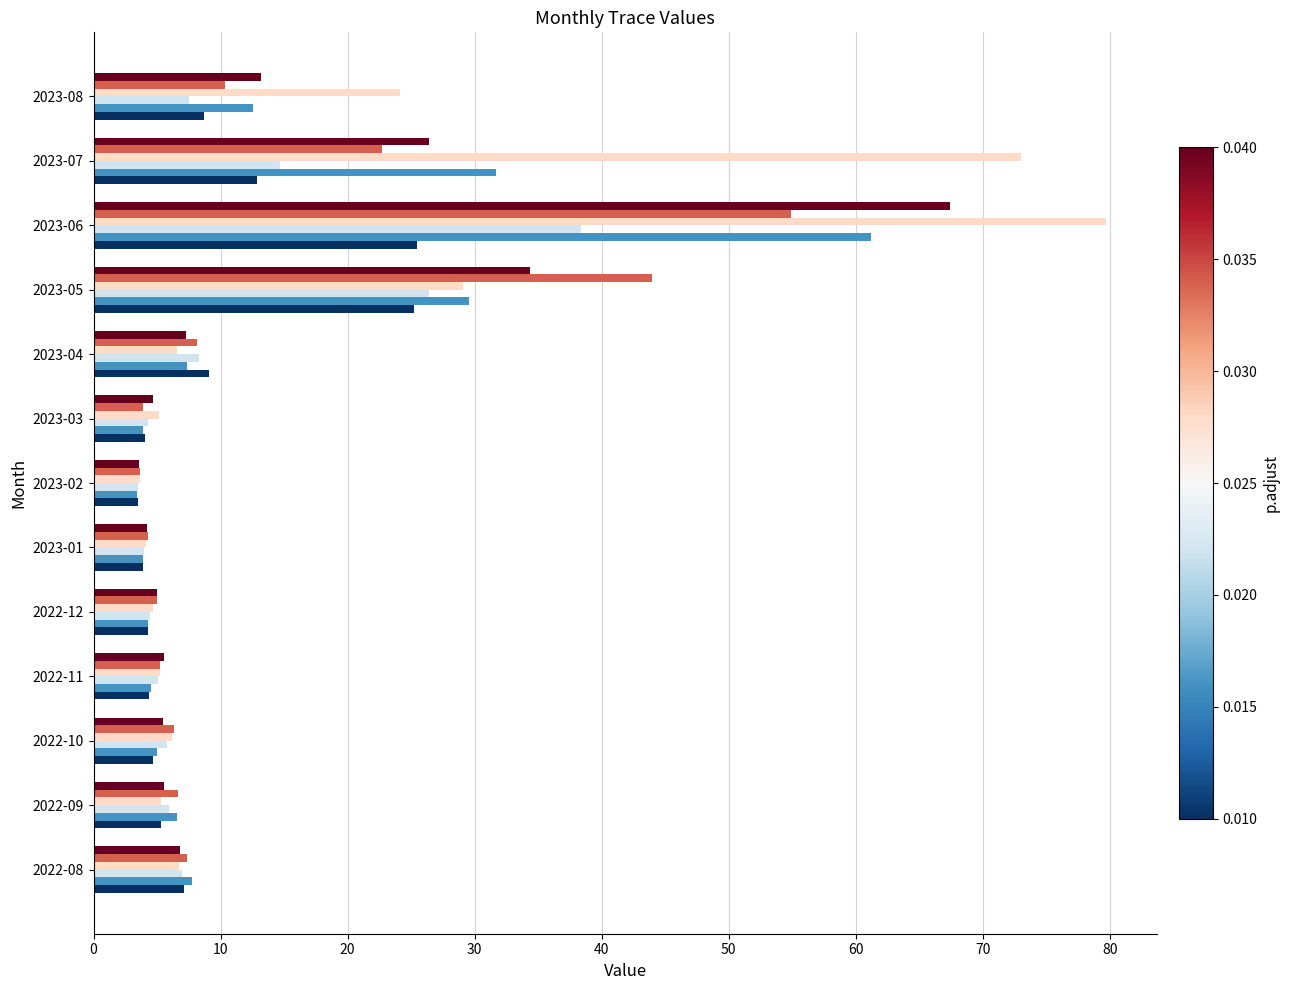

What is the total value across all series at 2022-10?

33.4